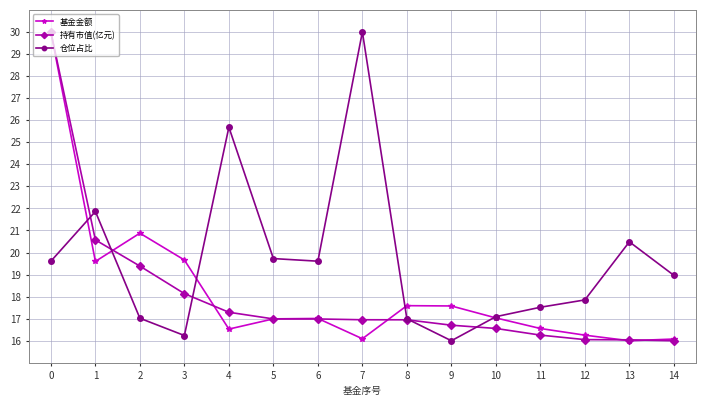

True or false: 仓位占比 has more than 1 points higher than both neighbors.

True